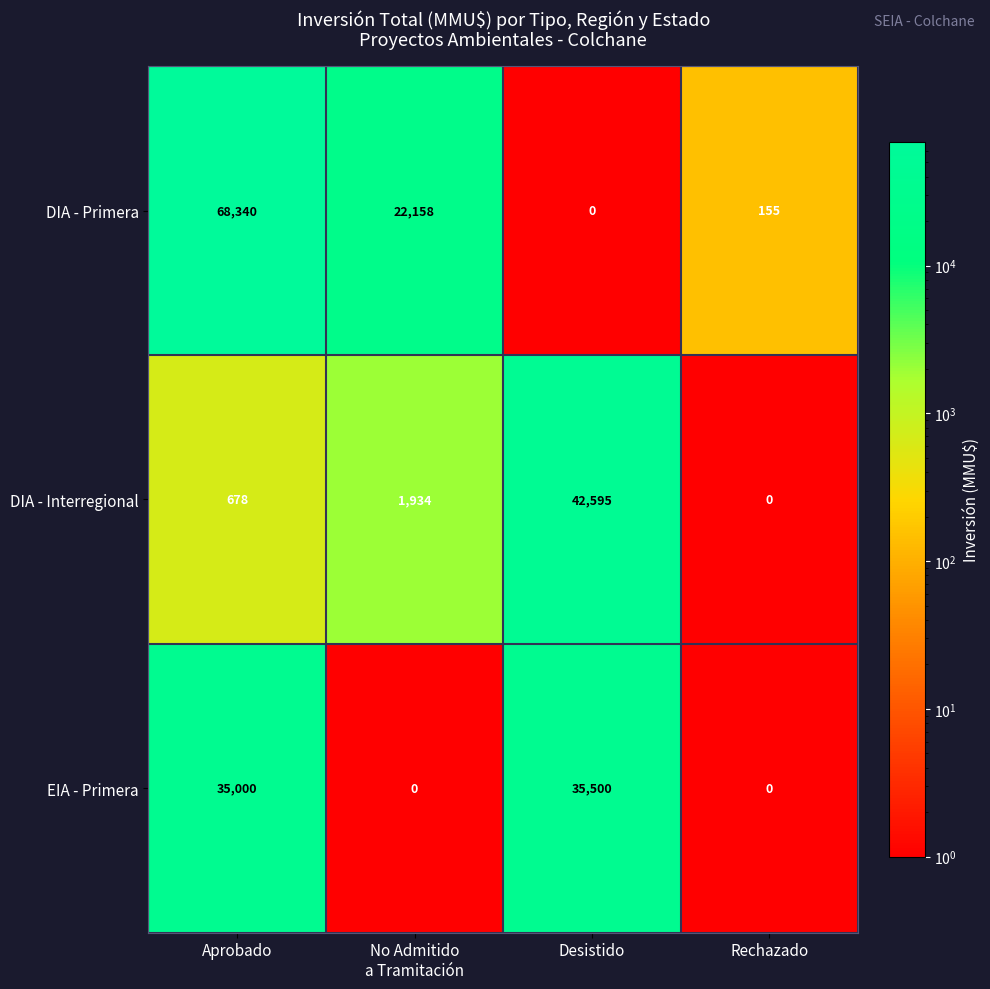

True or false: DIA - Primera has a value of 118784 at Aprobado.

False